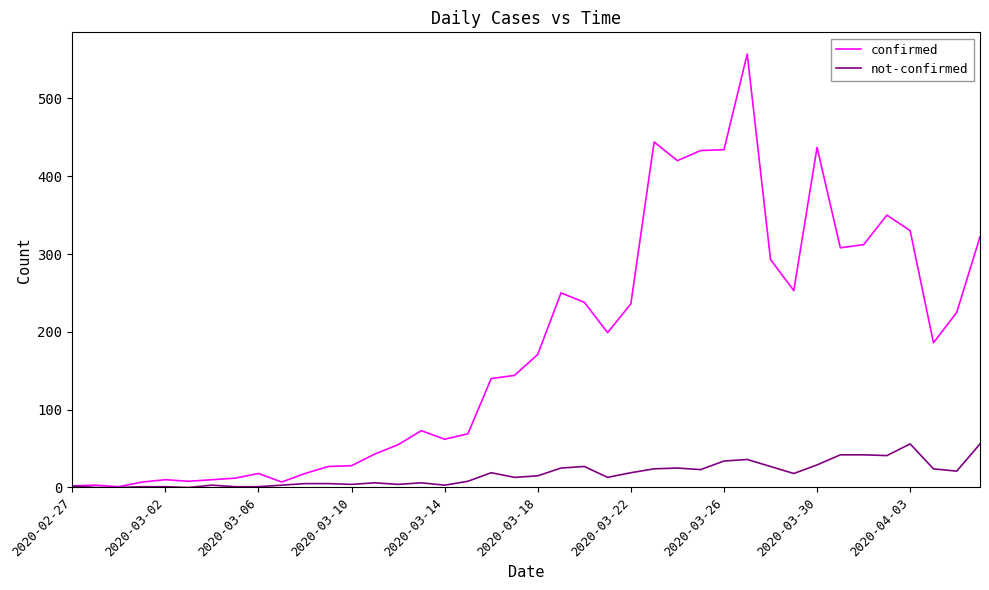

What is the maximum value shown in the chart?

557